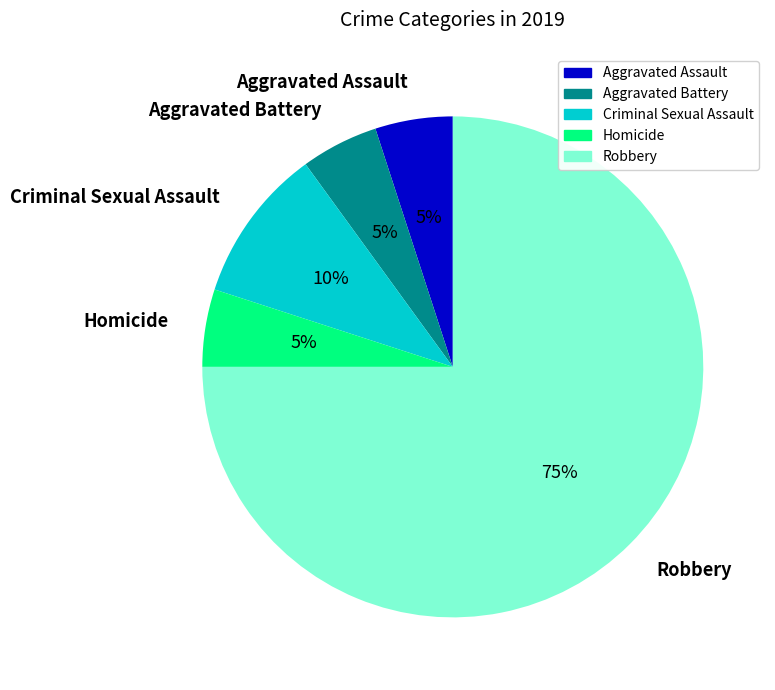

Approximately how many times larger is the value at Homicide compared to Aggravated Battery?

1.0